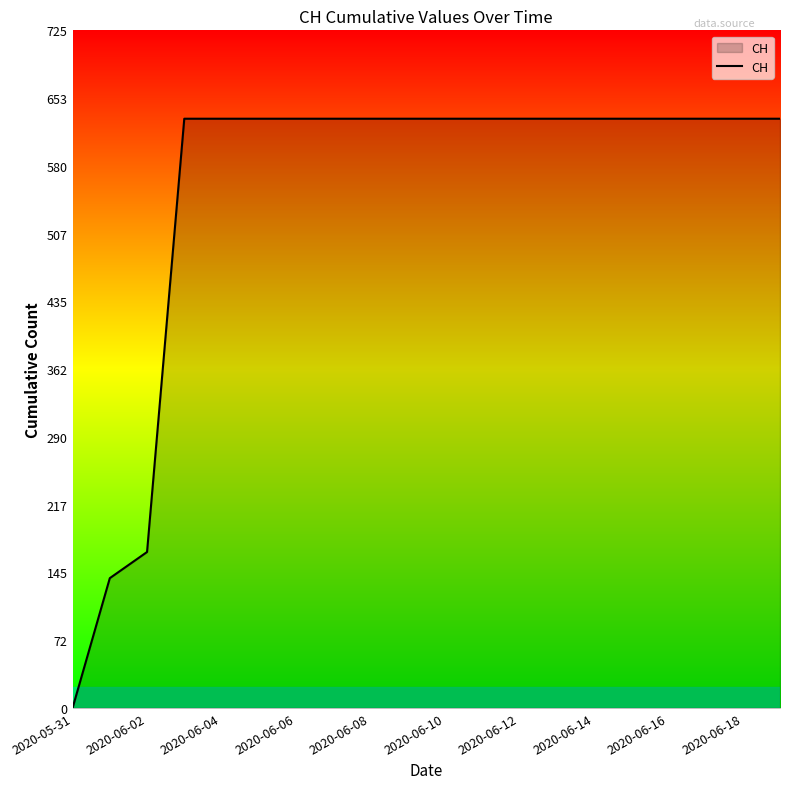

What is the greatest value displayed?

631